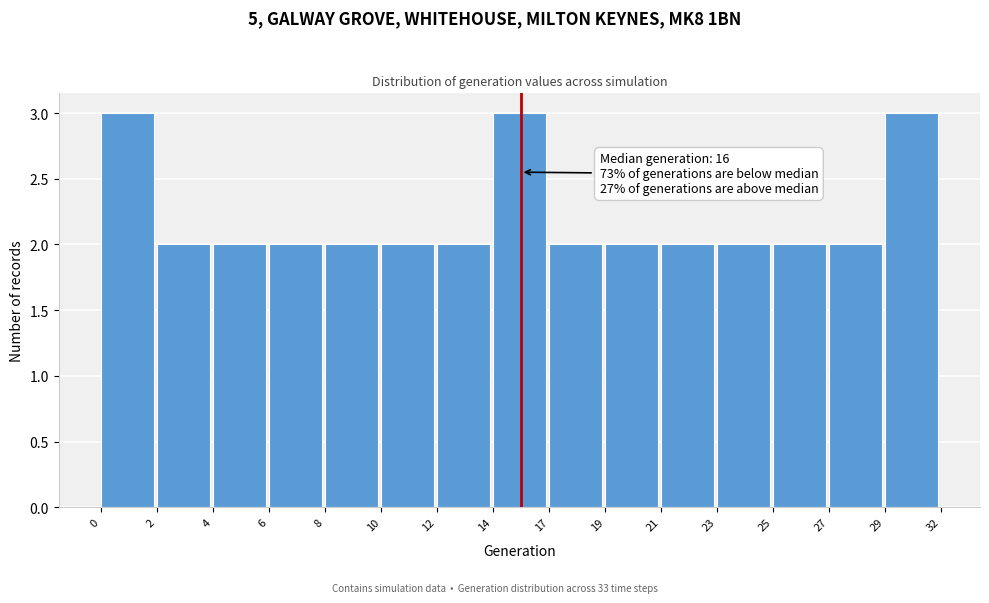

Reading left to right, transcribe all the data shown in this chart.

3	2	2	2	2	2	2	3	2	2	2	2	2	2	3